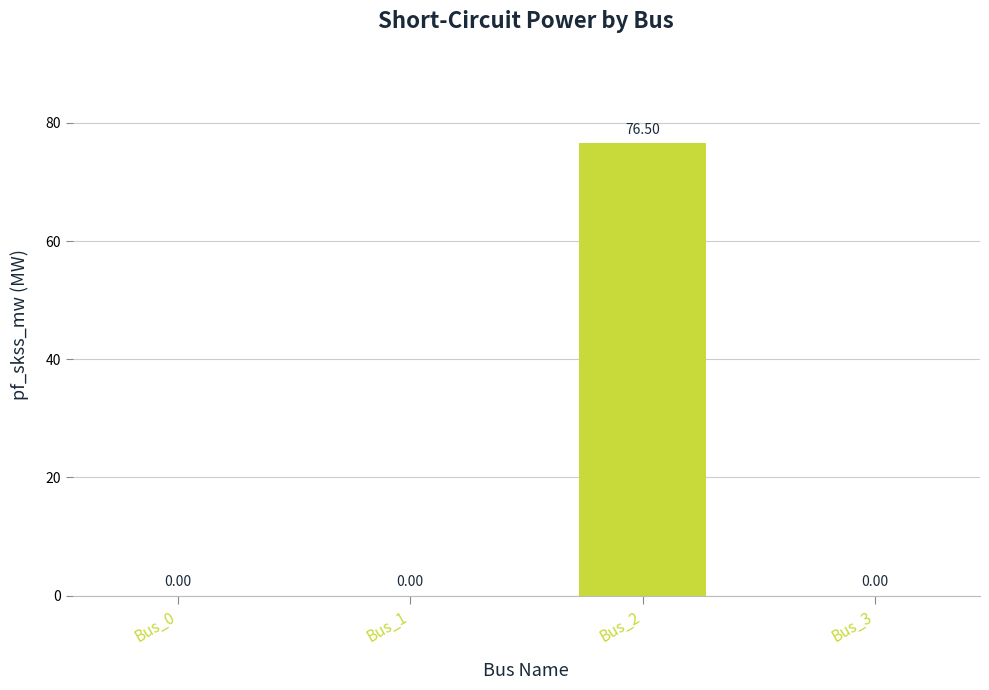

How many values exceed 0?

1